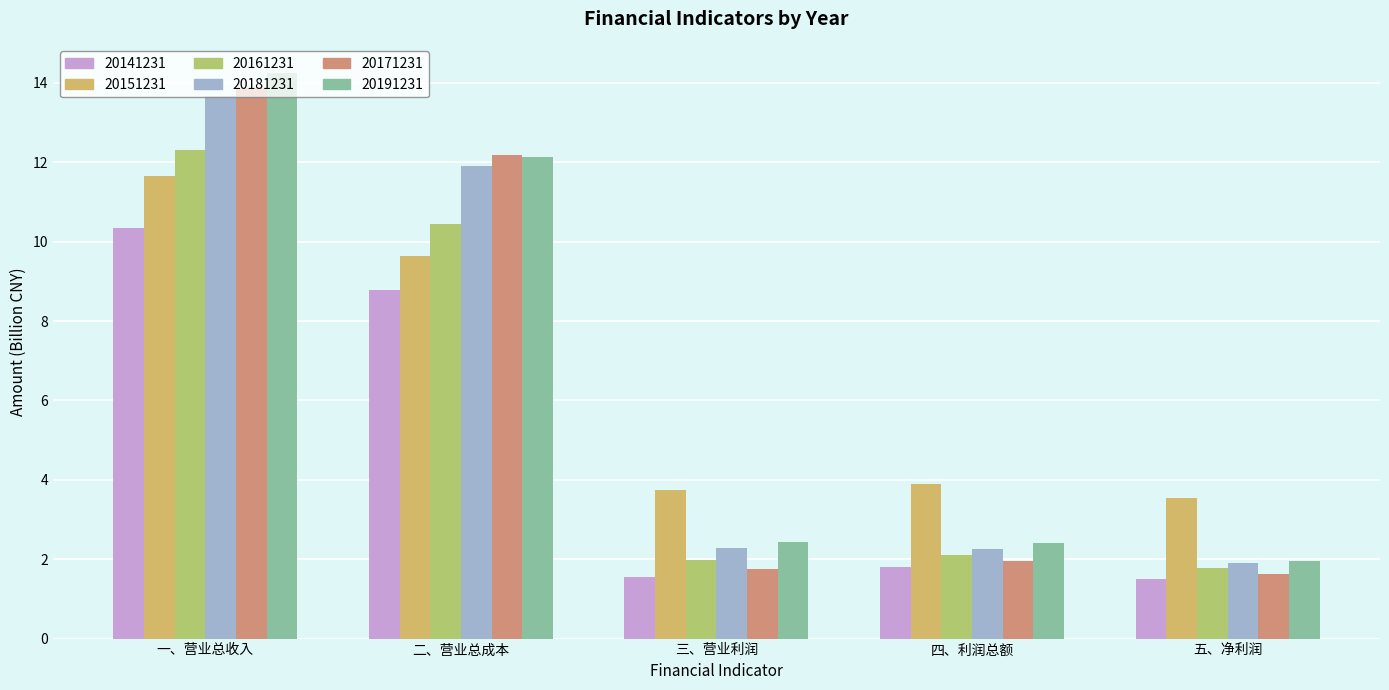

At which label is 20151231 closest to 7?

二、营业总成本